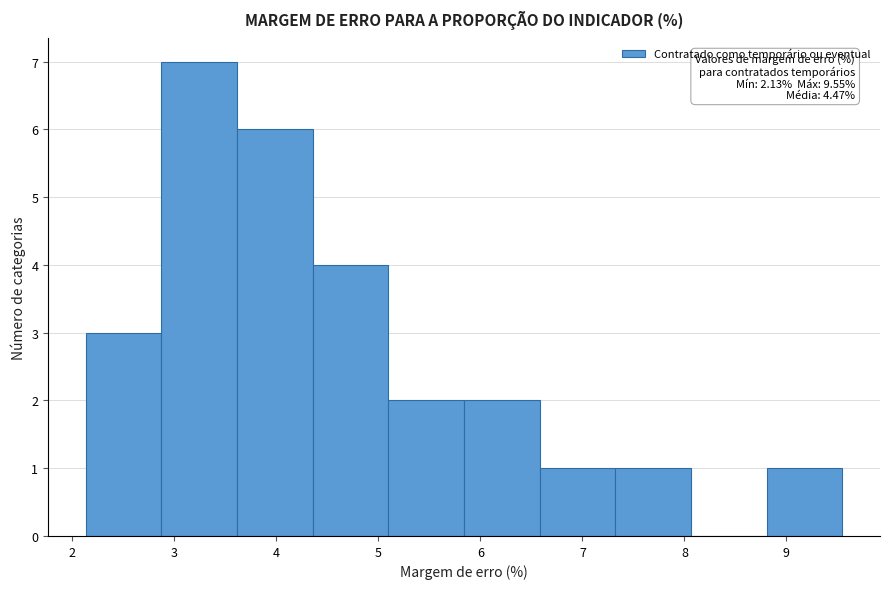

Which range on the x-axis has the tallest bar?

2.9 to 3.6